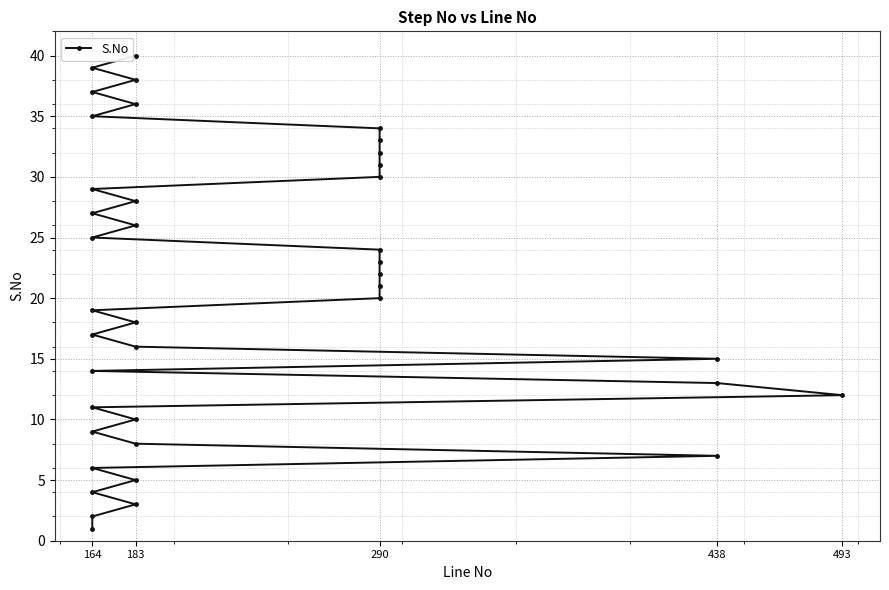

Reading left to right, list all the values displayed in this chart.

1	2	3	4	5	6	7	8	9	10	11	12	13	14	15	16	17	18	19	20	21	22	23	24	25	26	27	28	29	30	31	32	33	34	35	36	37	38	39	40